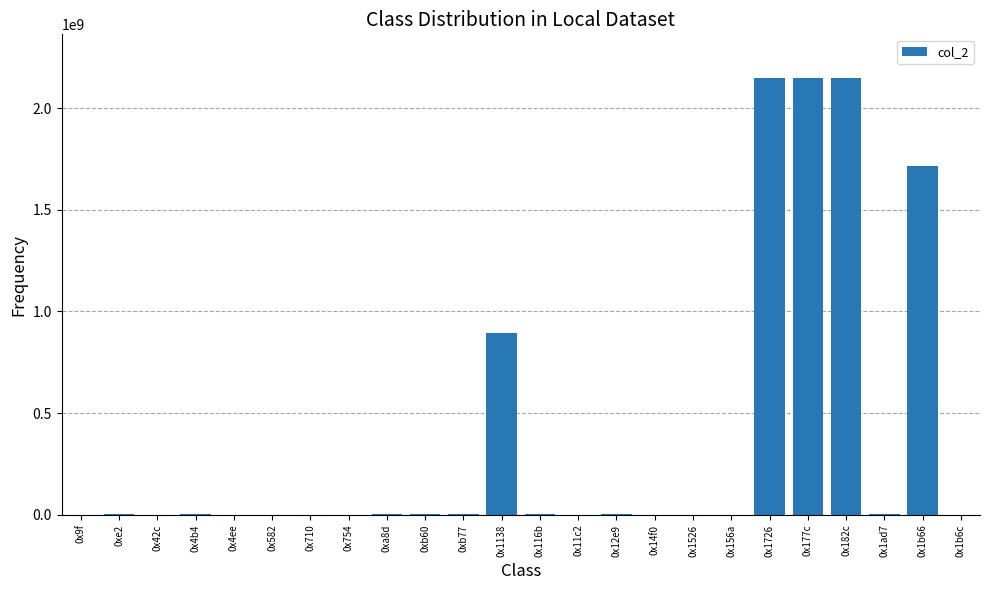

What is the maximum value shown in the chart?

2147483647